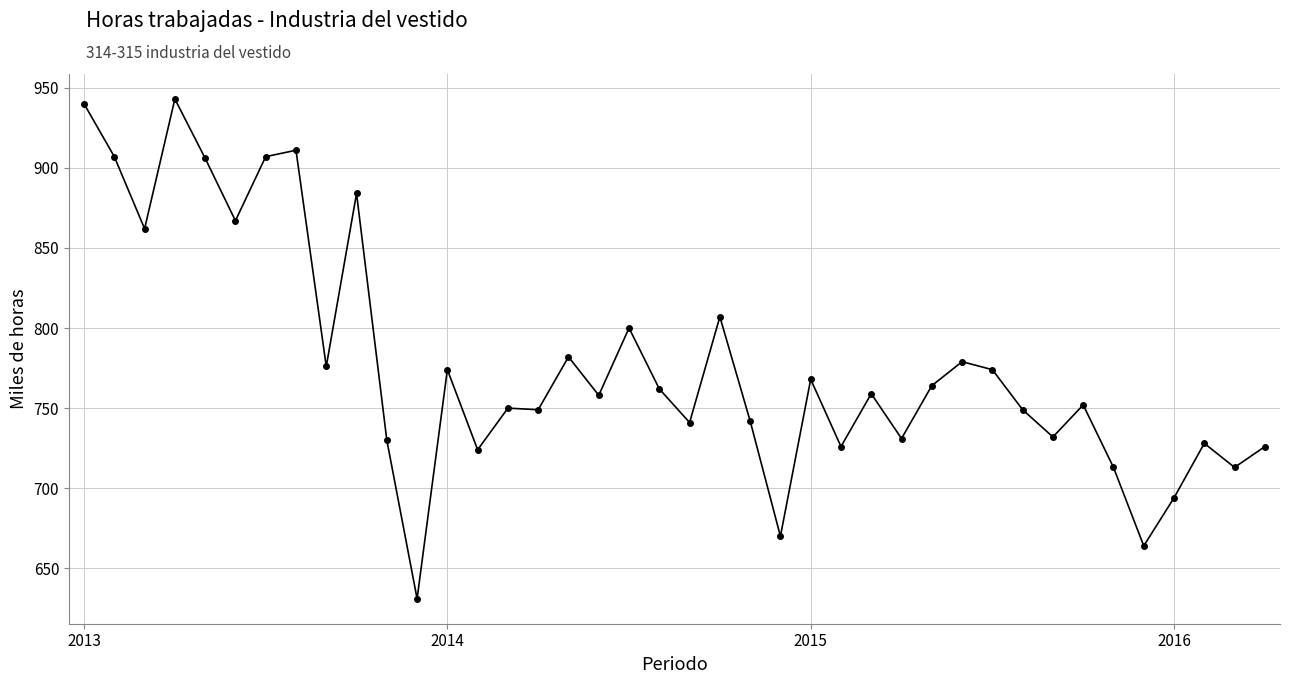

How many values are below 759?

20